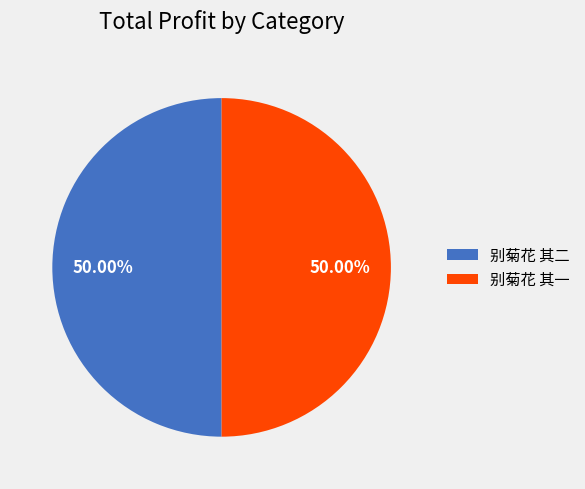

Approximately how many times larger is the value at 别菊花 其一 compared to 别菊花 其二?

1.0